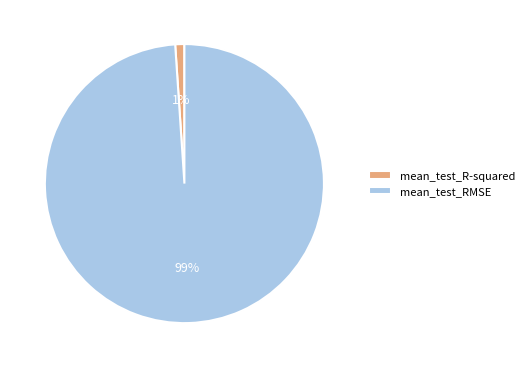

Rank the categories by value from highest to lowest.

mean_test_RMSE, mean_test_R-squared